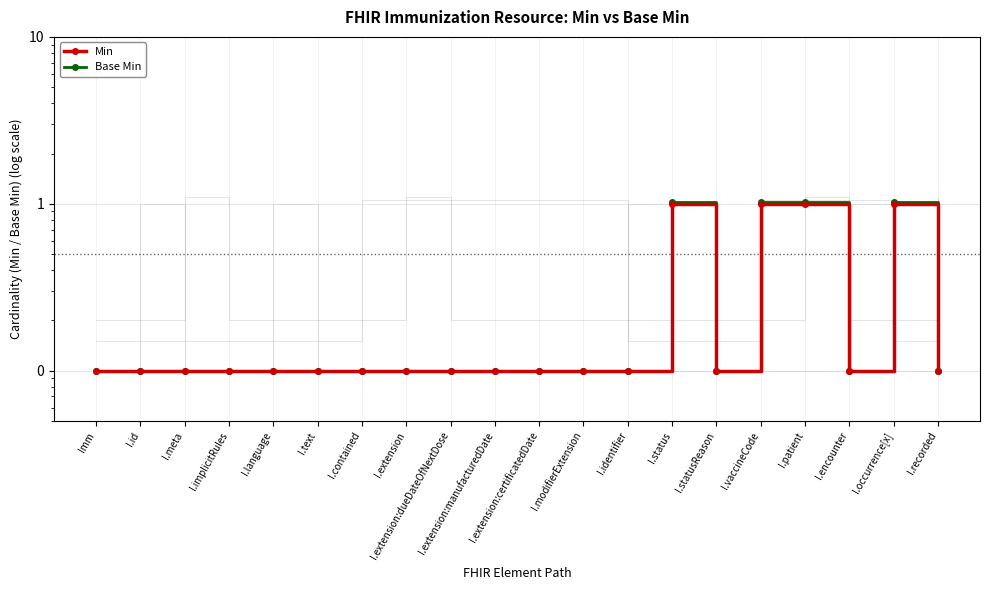

How many Min values are between 0 and 1?

20